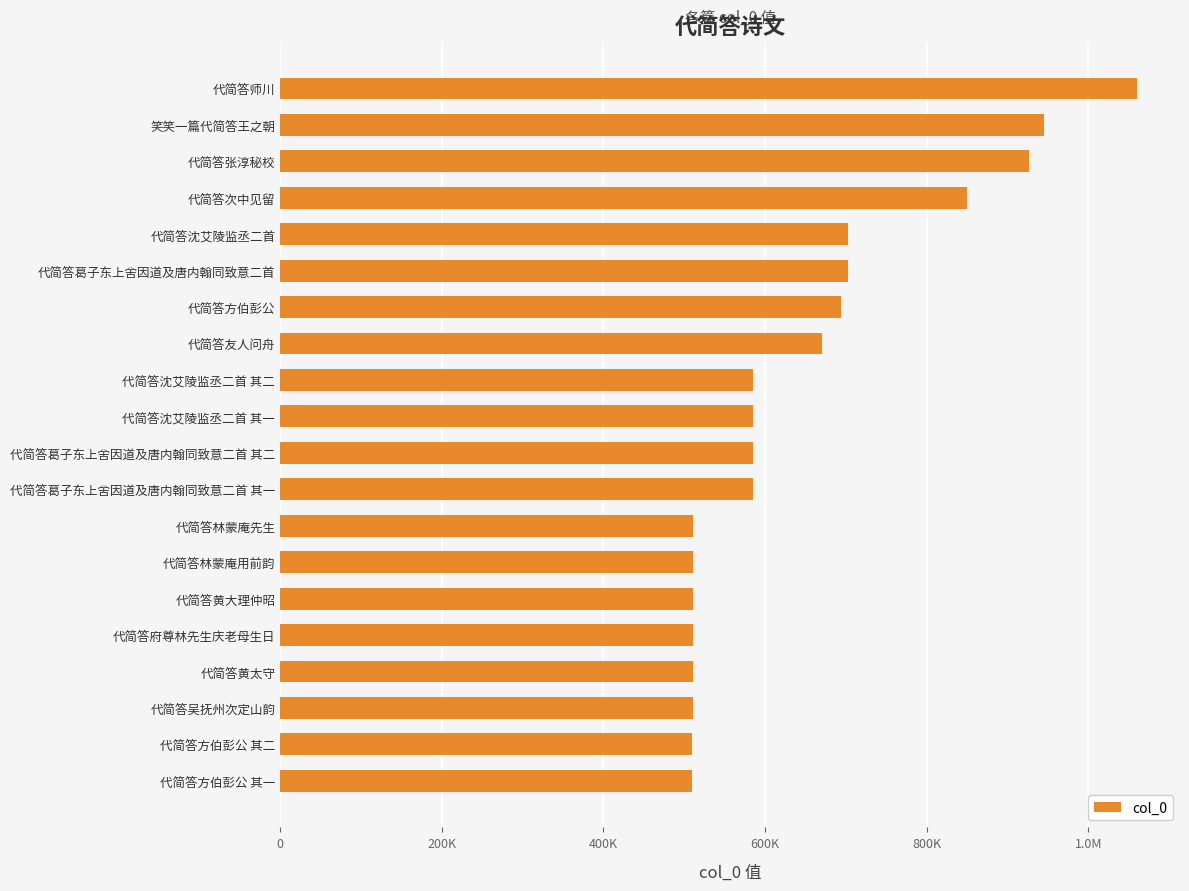

Are the bars horizontal?

Yes